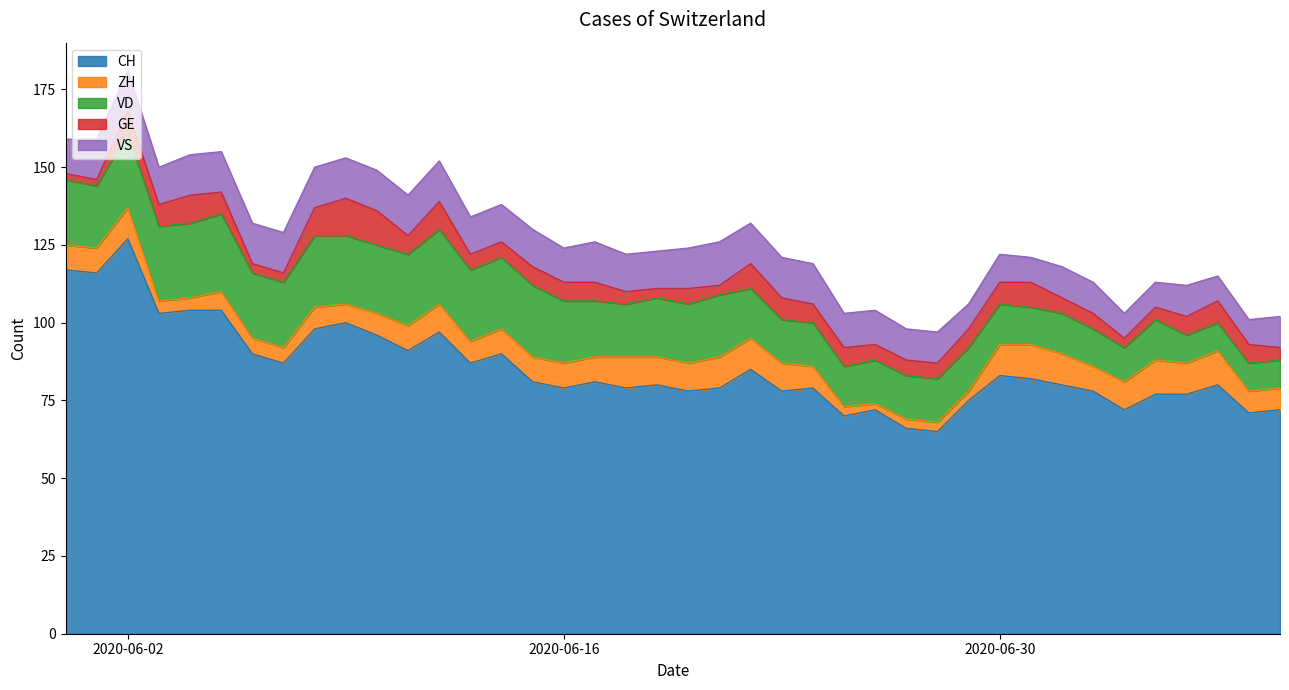

True or false: GE and VS cross at least once.

False